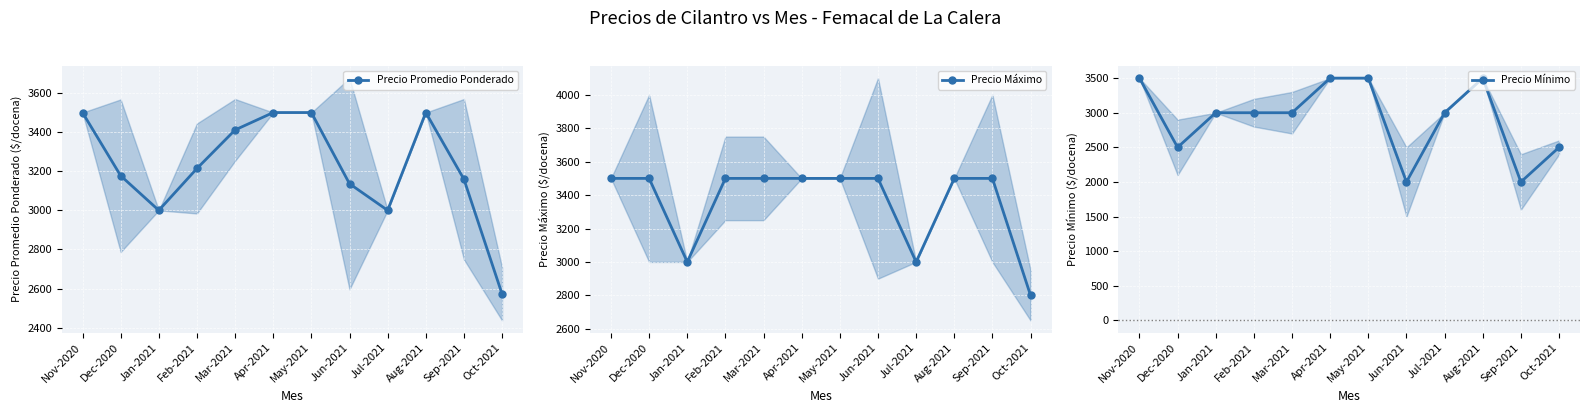

True or false: Precio Mínimo and Precio Promedio Ponderado cross at least once.

False